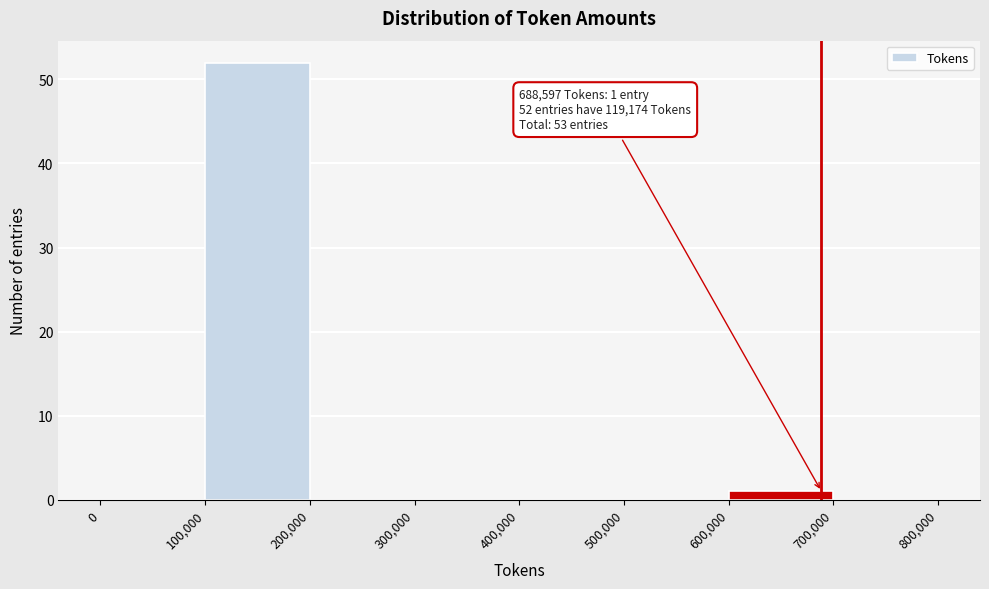

Which range on the x-axis has the tallest bar?

100,000 to 200,000